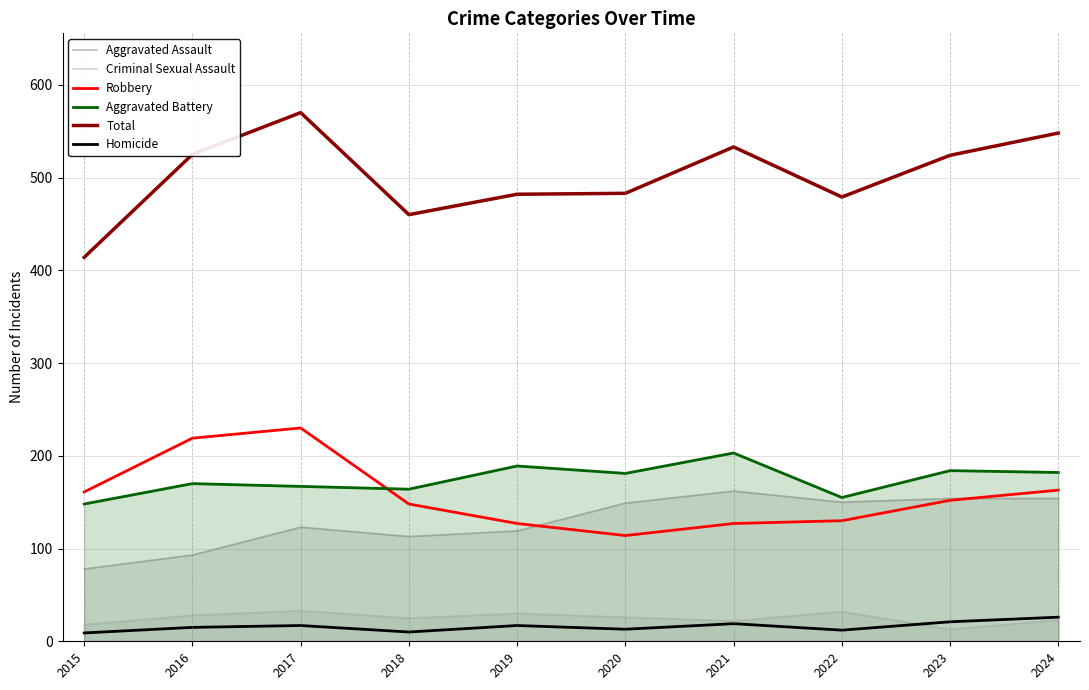

Reading left to right, list all the values displayed in this chart.

Aggravated Assault: 2015=78	2016=93	2017=123	2018=113	2019=119	2020=149	2021=162	2022=150	2023=154	2024=154
Criminal Sexual Assault: 2015=18	2016=28	2017=33	2018=25	2019=30	2020=26	2021=22	2022=32	2023=13	2024=23
Robbery: 2015=161	2016=219	2017=230	2018=148	2019=127	2020=114	2021=127	2022=130	2023=152	2024=163
Aggravated Battery: 2015=148	2016=170	2017=167	2018=164	2019=189	2020=181	2021=203	2022=155	2023=184	2024=182
Total: 2015=414	2016=525	2017=570	2018=460	2019=482	2020=483	2021=533	2022=479	2023=524	2024=548
Homicide: 2015=9	2016=15	2017=17	2018=10	2019=17	2020=13	2021=19	2022=12	2023=21	2024=26